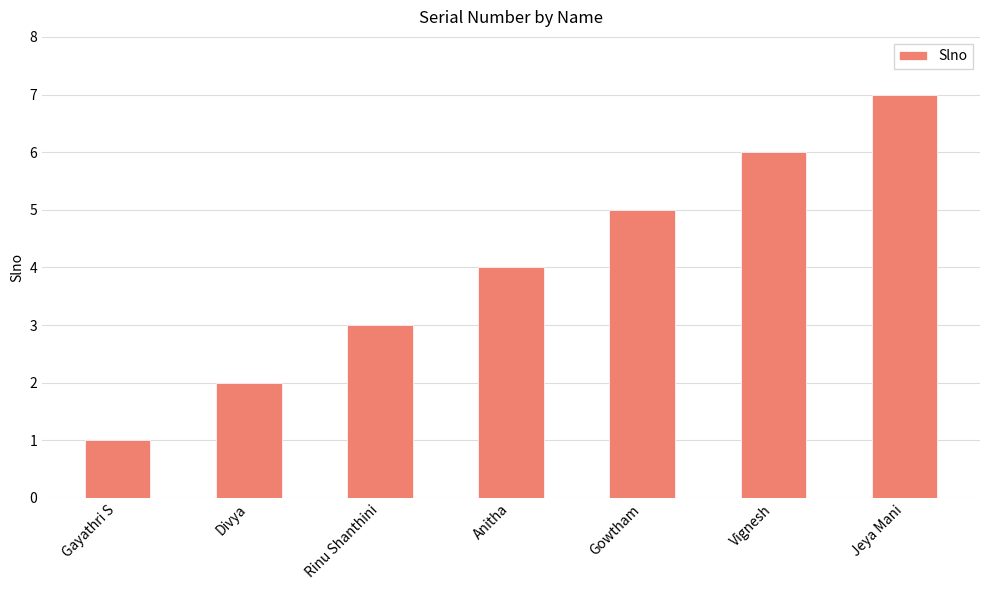

List the labels in order of value, largest first.

Jeya Mani, Vignesh, Gowtham, Anitha, Rinu Shanthini, Divya, Gayathri S